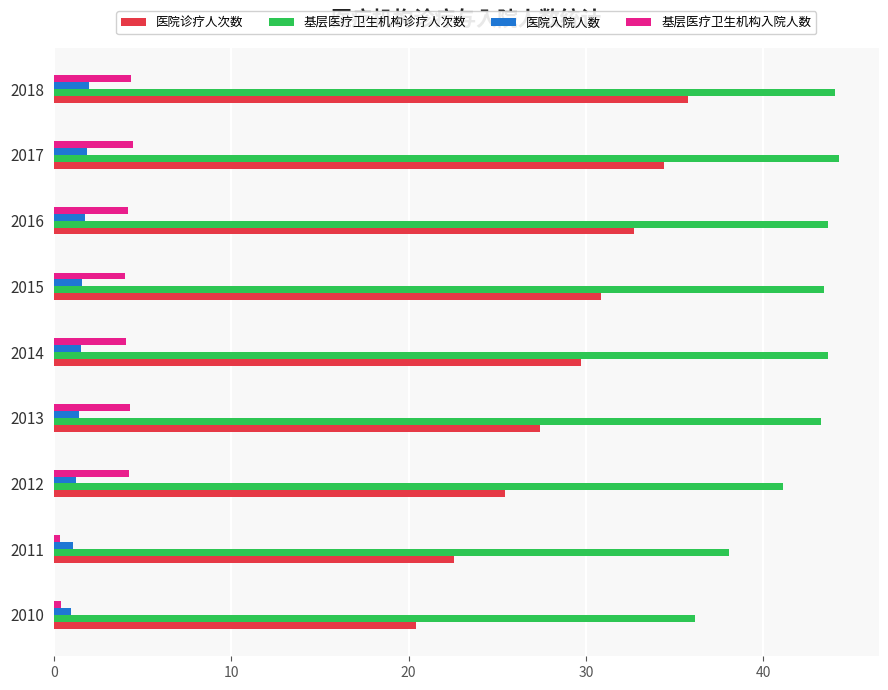

The value of 医院诊疗人次数 at 2018 is 35.8. True or false?

True